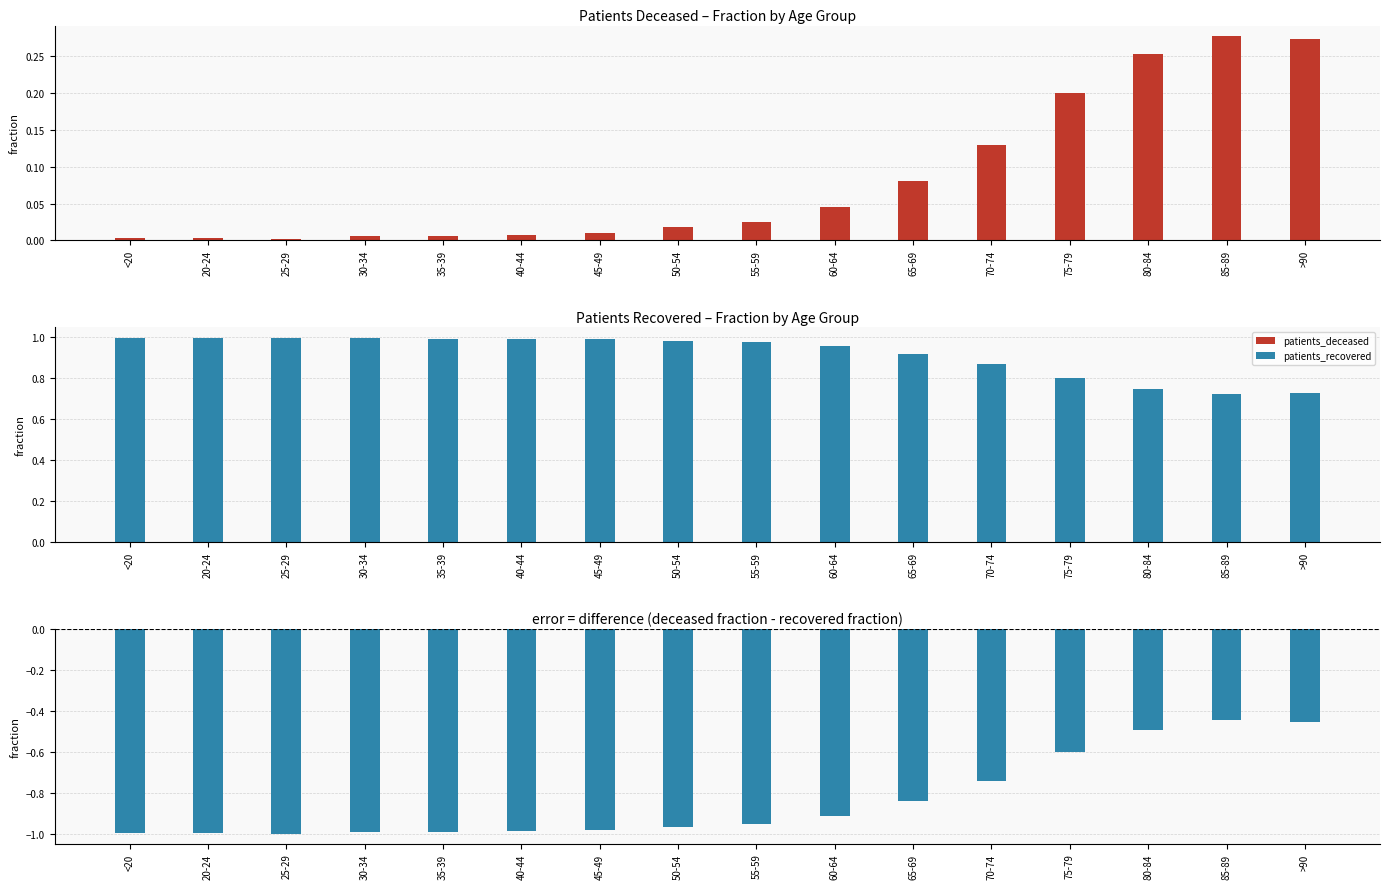

The value of patients_recovered at 85-89 is 0.7. True or false?

True